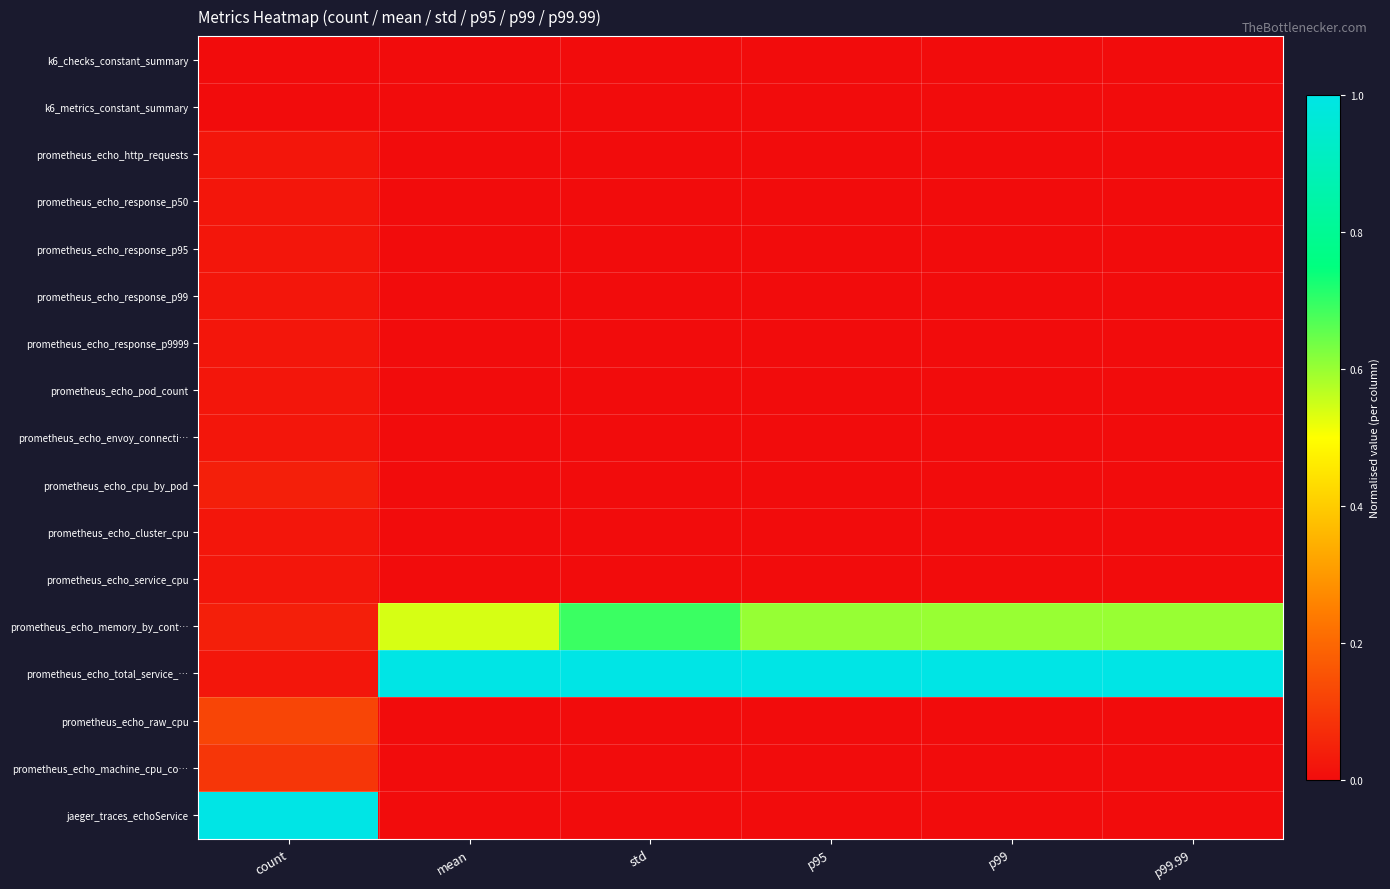

Between mean and p99.99, which series saw the biggest shift?

prometheus_echo_memory_by_cont…